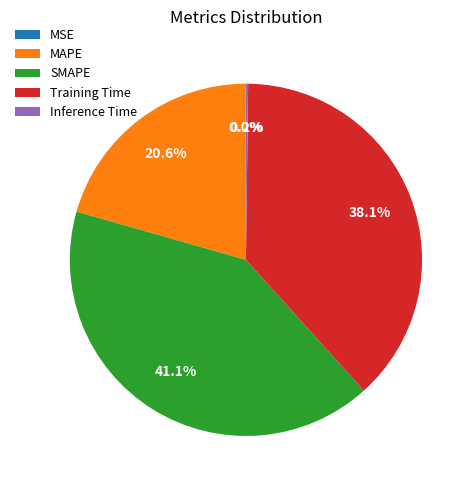

The SMAPE slice represents 41% of the pie. True or false?

True